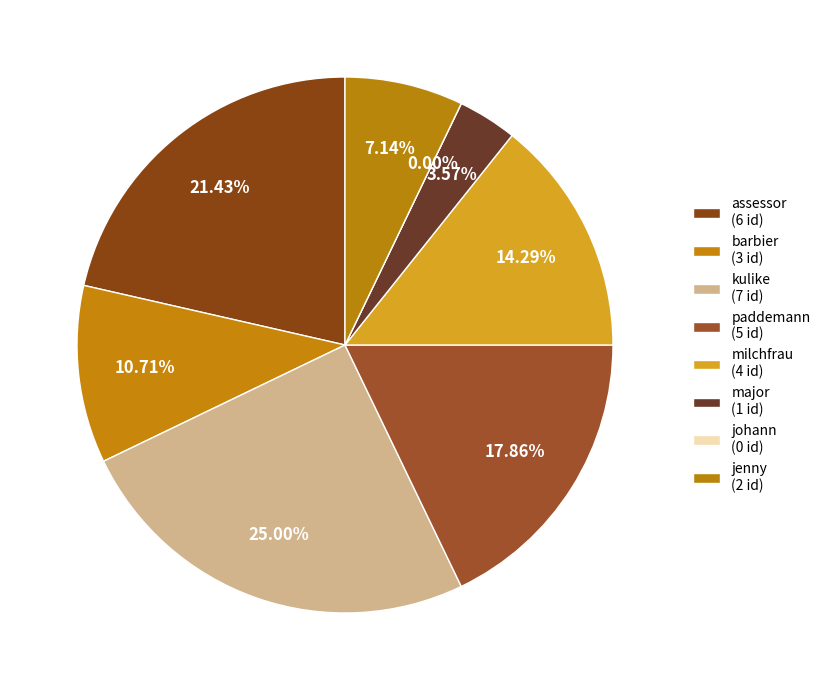

To the nearest percent, what is the difference between the largest and smallest slice percentages?

25%